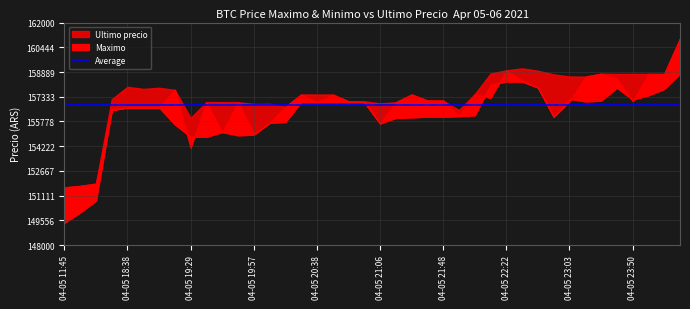

What is the label of the 25th point from the right?

04-05 20:28